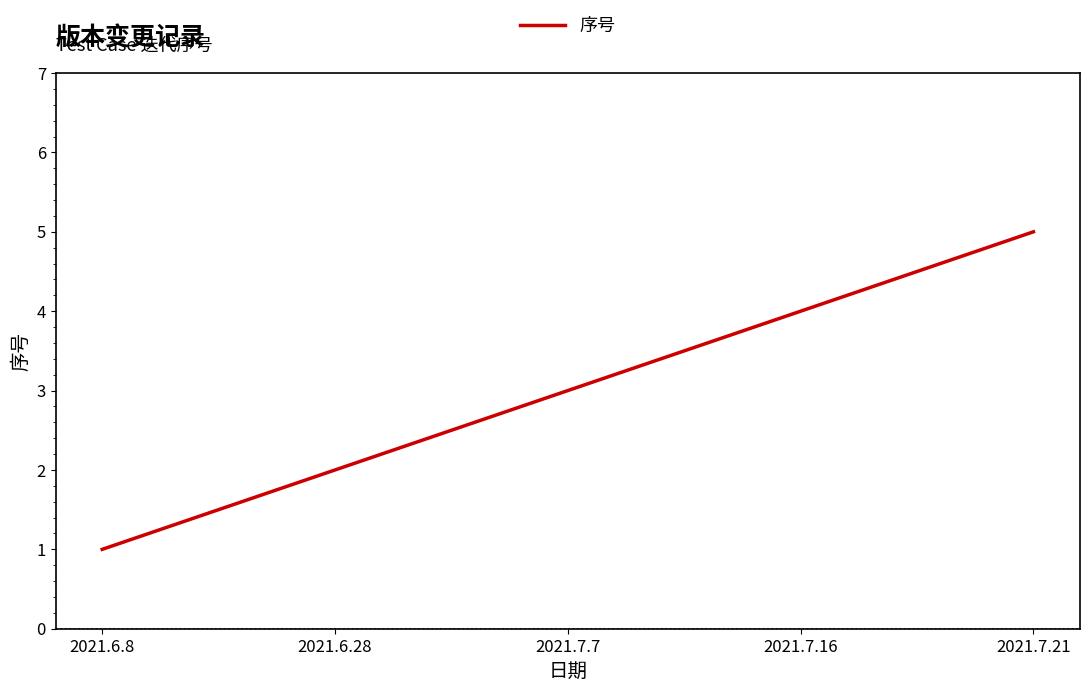

What is the change in value from 2021.6.8 to 2021.7.16?

+3